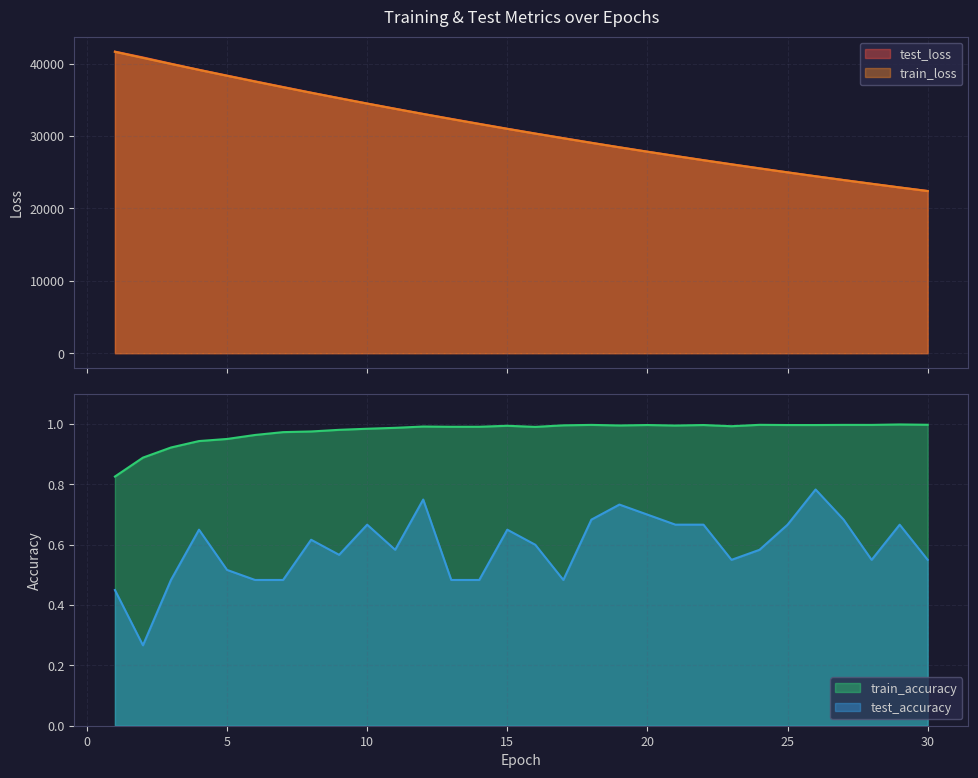

True or false: train_loss and test_accuracy cross at least once.

False